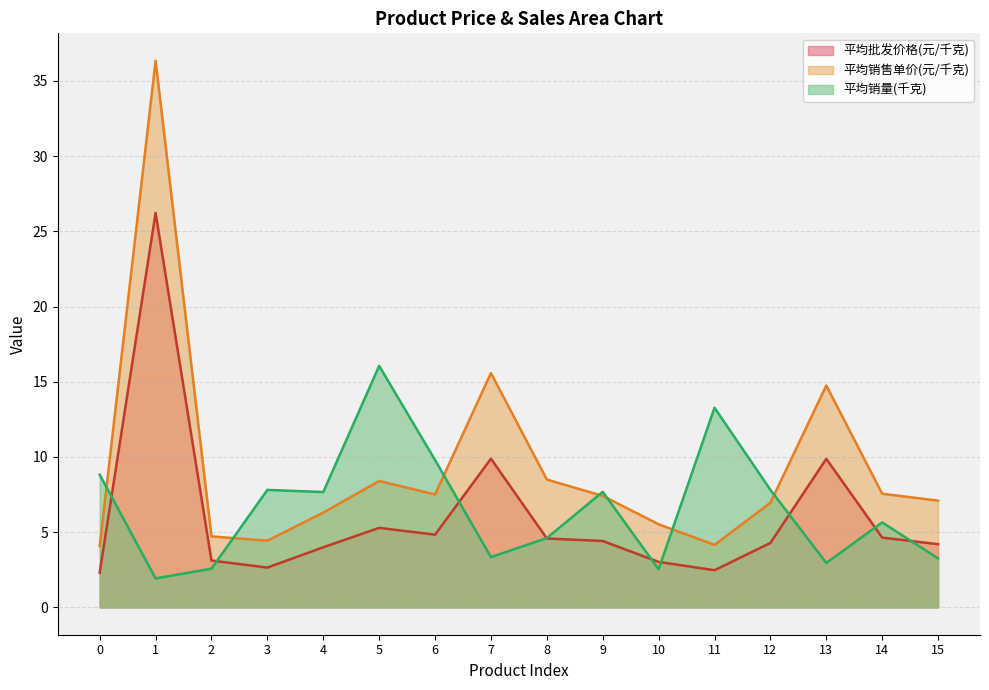

Rank the series by their average value, from lowest to highest.

平均批发价格(元/千克), 平均销量(千克), 平均销售单价(元/千克)